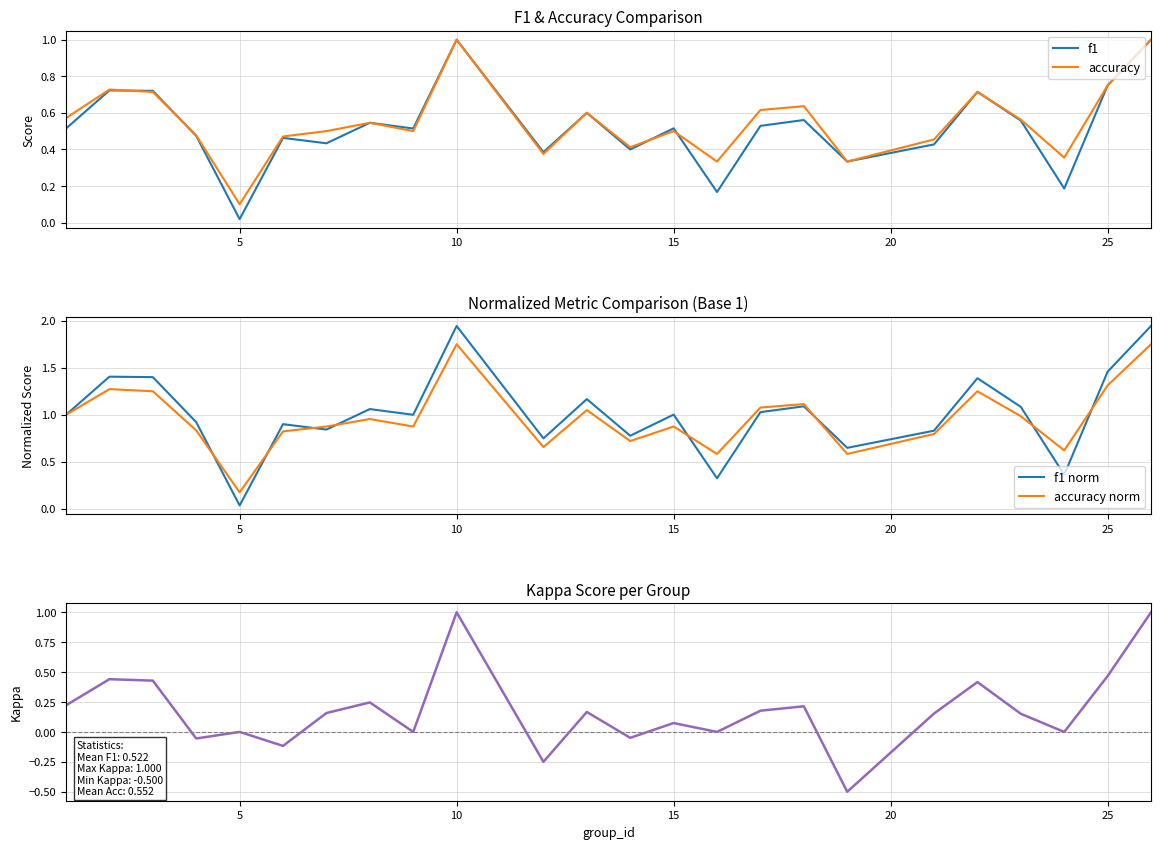

What is the spread (max minus min) of values at 15?

1.0